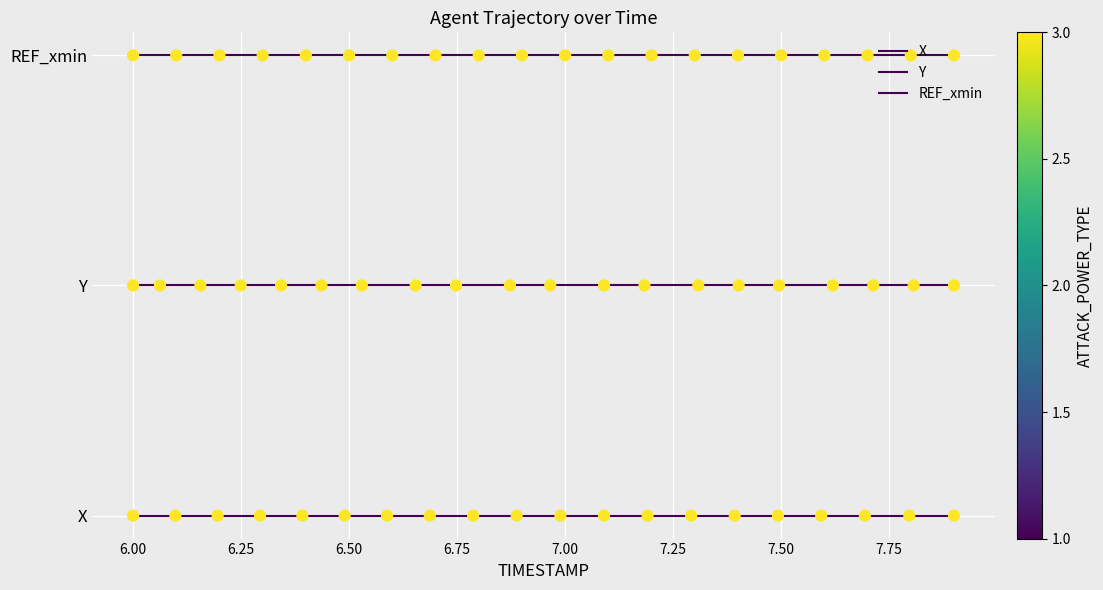

Which series reaches the maximum Y coordinate?

REF_xmin